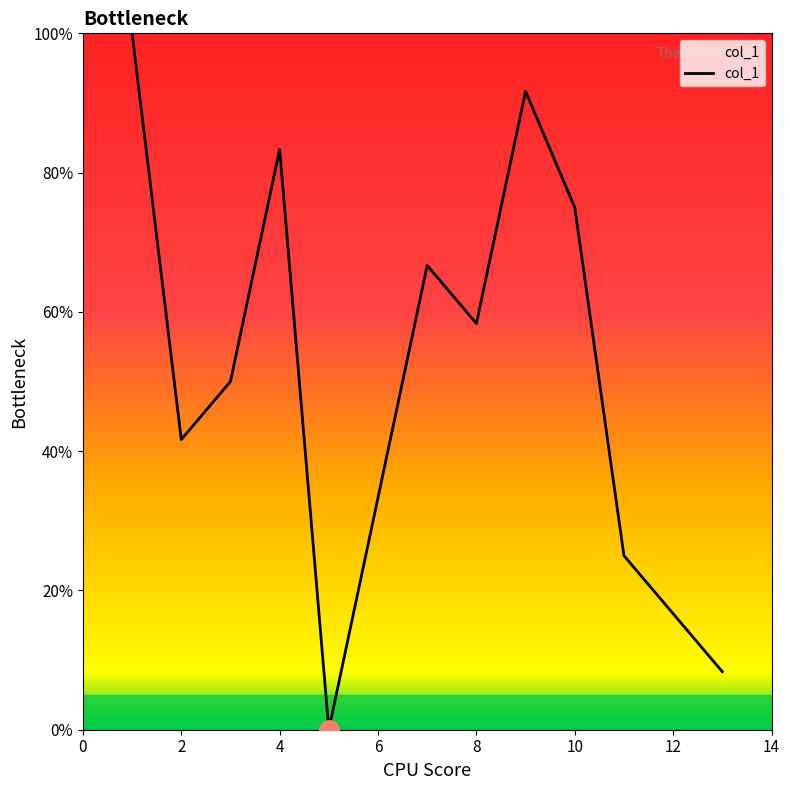

What is the greatest value displayed?

100.0